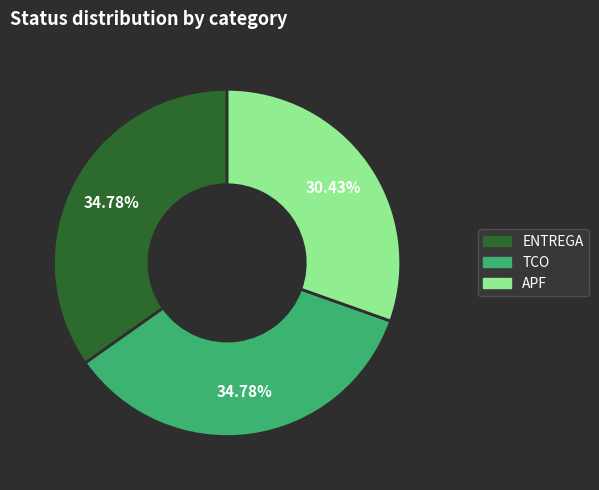

Is it true that TCO is 35% of the pie?

True